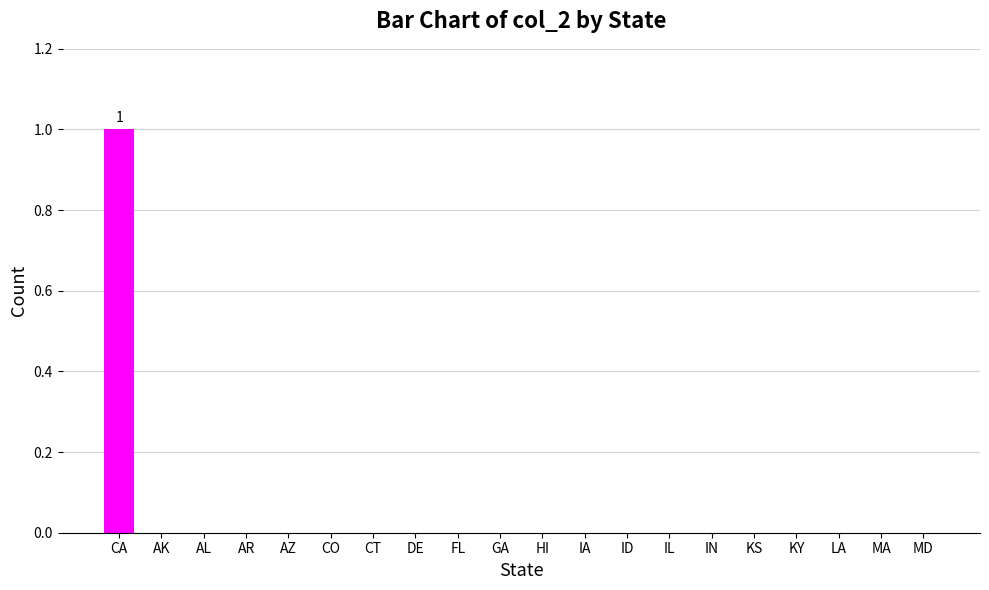

At which category does the chart reach its peak across all series?

CA